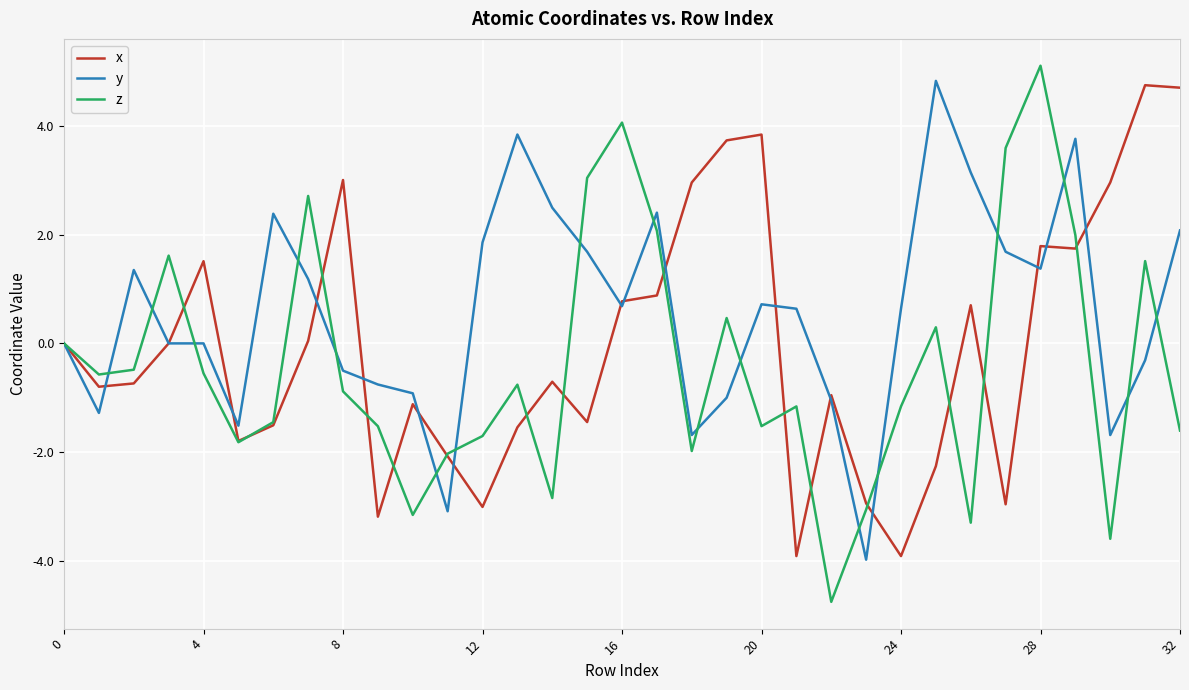

Rank the series by their average value, from highest to lowest.

y, x, z